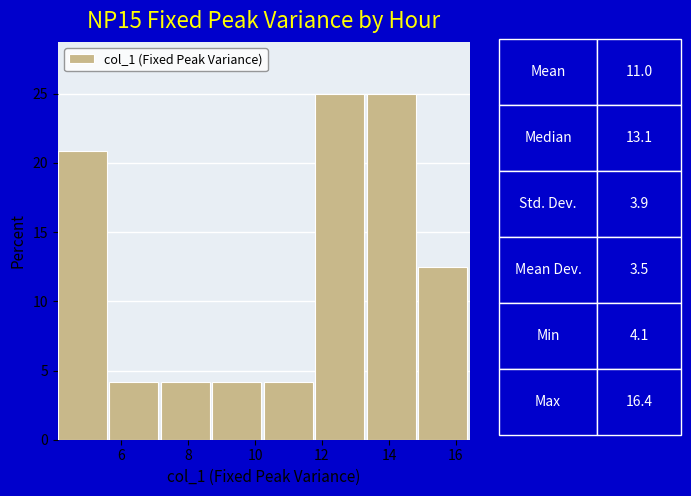

Reading left to right, transcribe this chart: for each bar, give the range it covers on the x-axis and its height. Neither the bar edges nor the heights are printed on the chart, so give them approximately, as read against the axes.

4.2 to 5.6: 21.0
5.6 to 7.2: 4.0
7.2 to 8.8: 4.0
8.8 to 10.2: 4.0
10.2 to 11.8: 4.0
11.8 to 13.4: 25.0
13.4 to 14.8: 25.0
14.8 to 16.4: 12.5